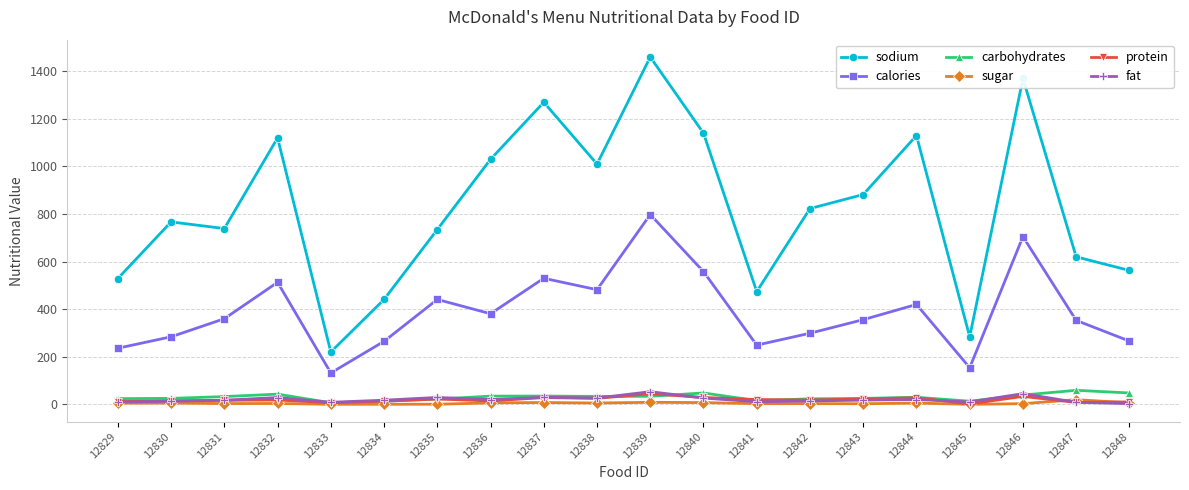

Between 12832 and 12835, which series saw the biggest shift?

sodium